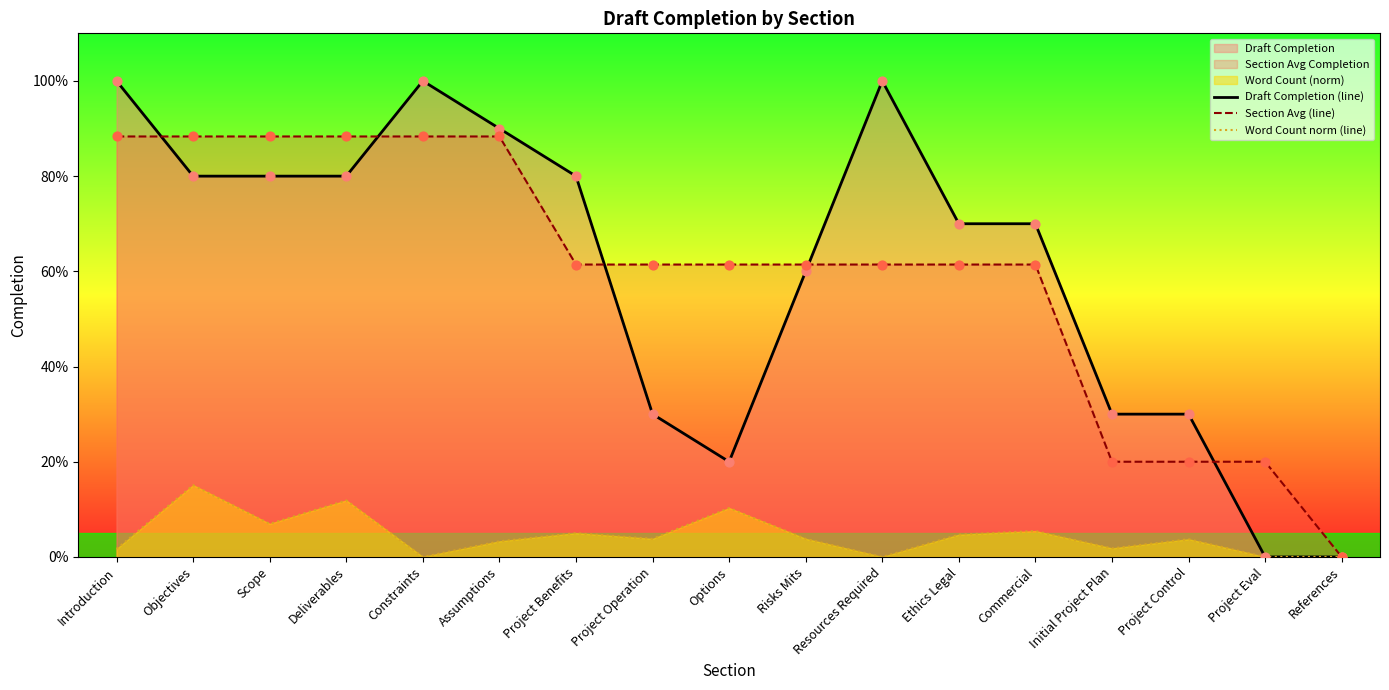

Which series contains the lowest Y value?

Draft Completion (line)